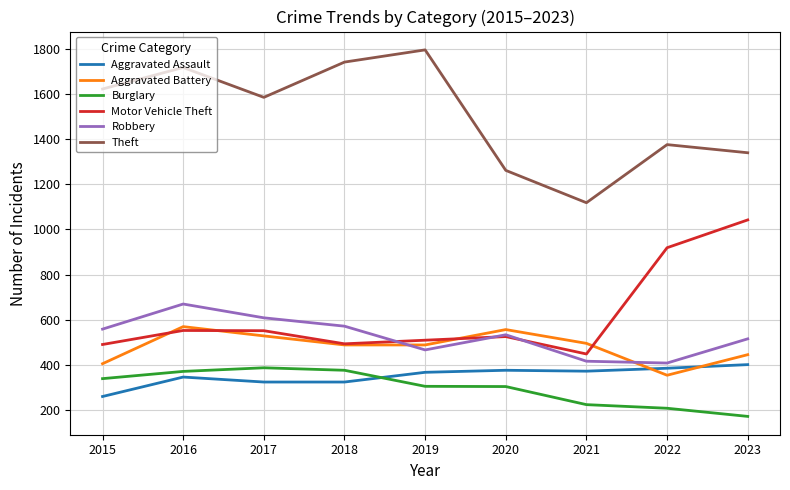

Which category has the lowest value across all series?

2023